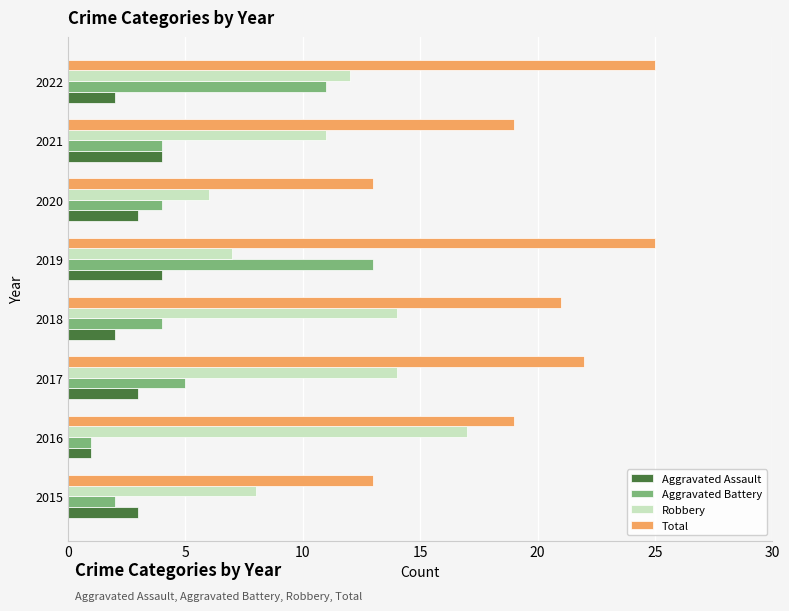

At which category does the chart reach its minimum across all series?

2016